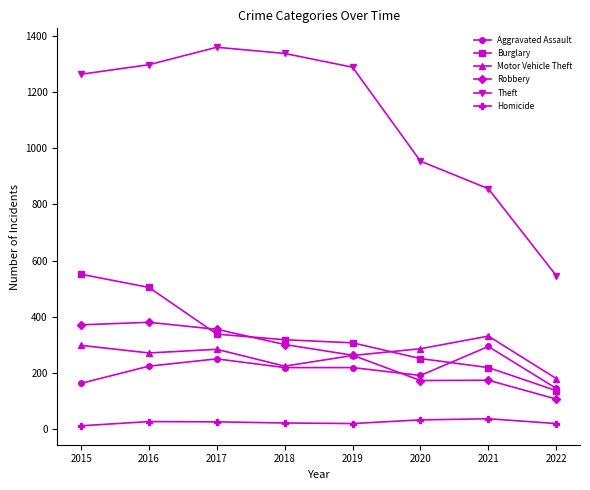

What is the minimum value for Burglary?

138